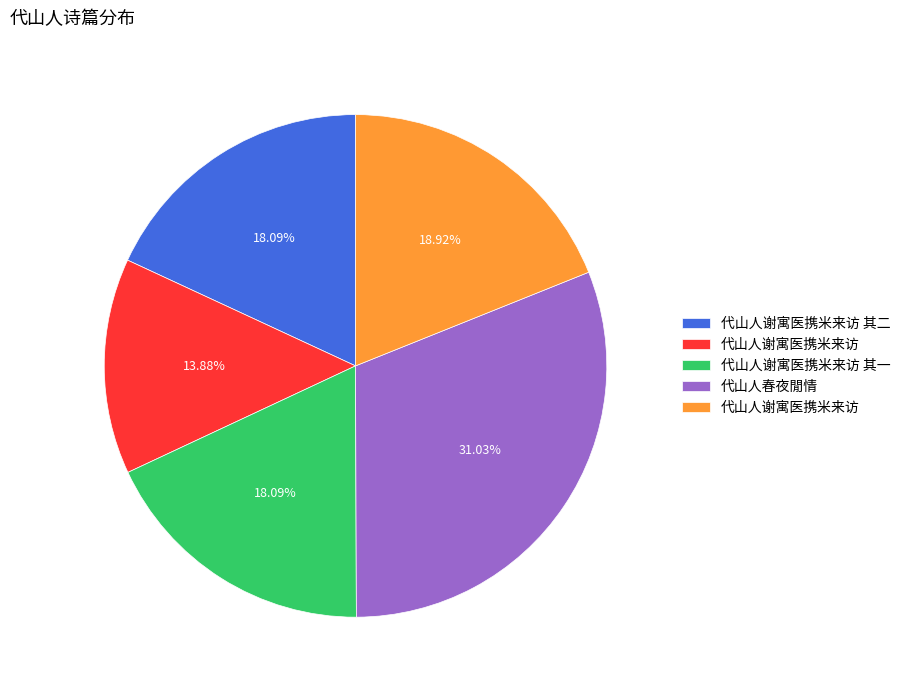

Is there a majority slice in this chart?

No